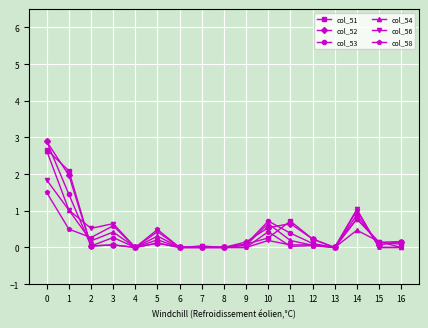

The col_51 series shows 0.8 at 14. True or false?

True